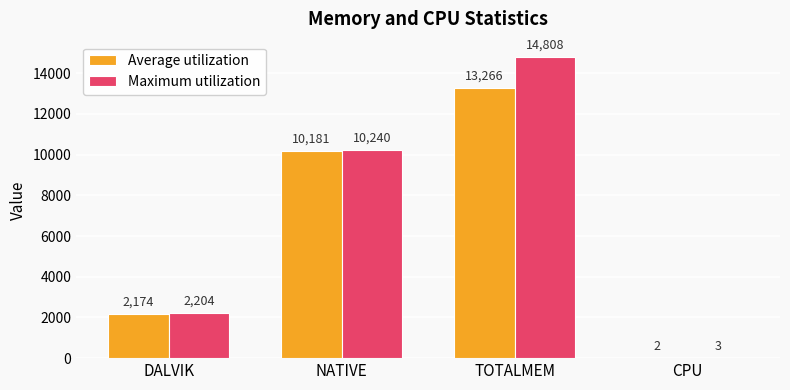

Which series has the widest spread of values?

Maximum utilization